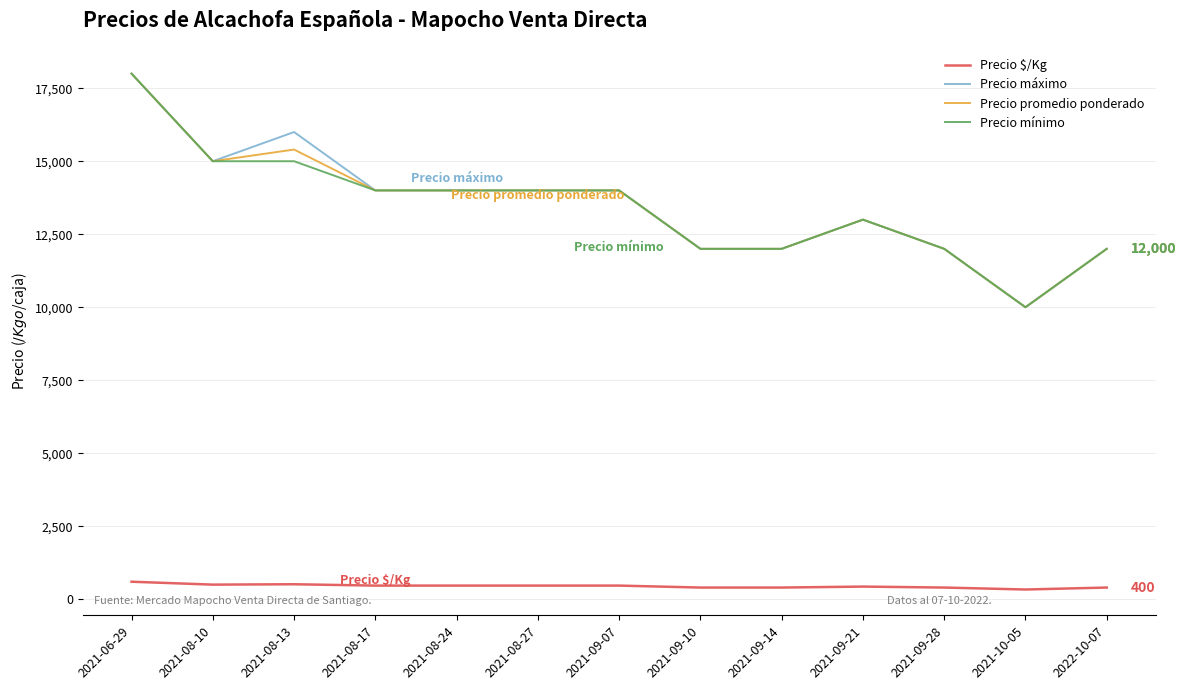

True or false: Precio $/Kg and Precio mínimo intersect in this chart.

False